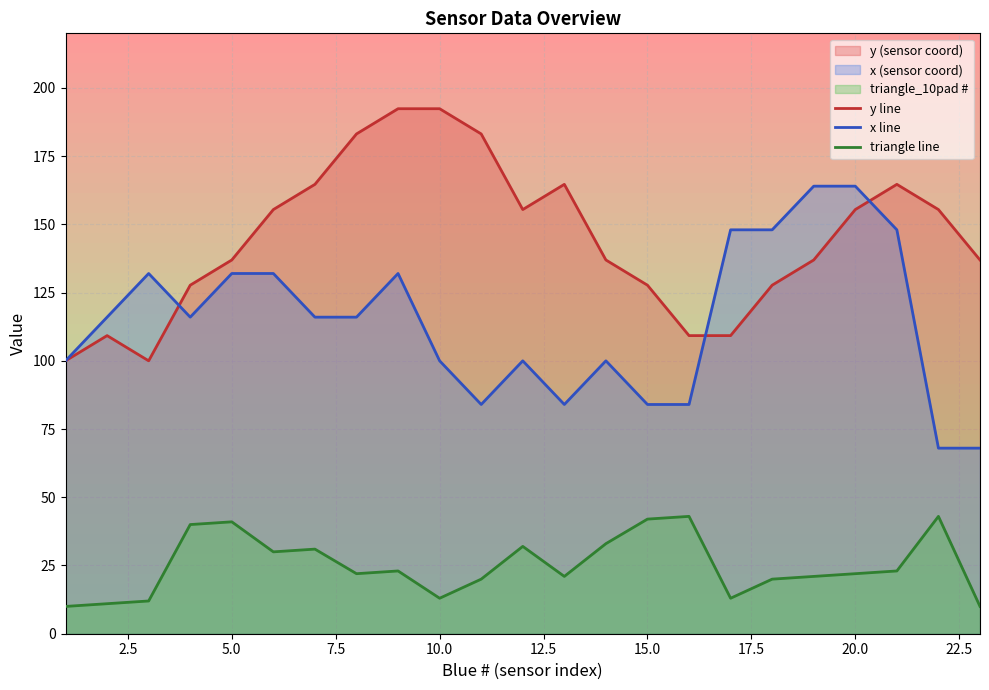

Does the chart display data point markers on the line(s)?

No